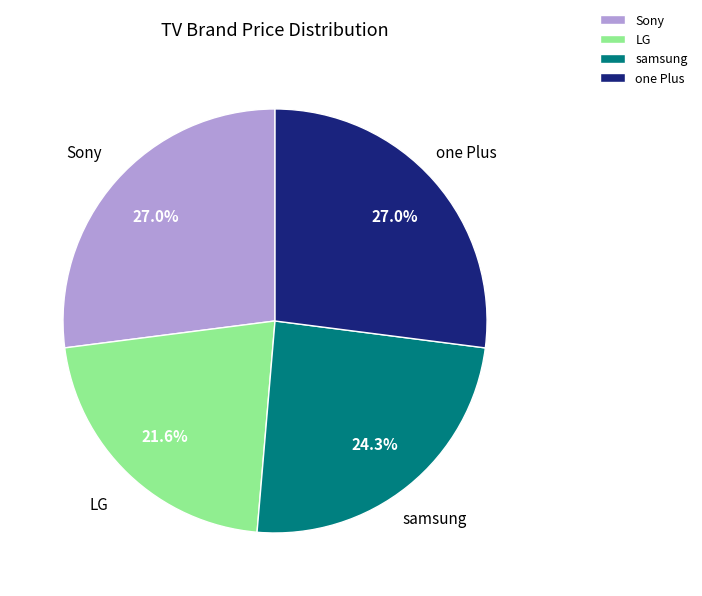

To the nearest percent, what portion does one Plus represent?

27%